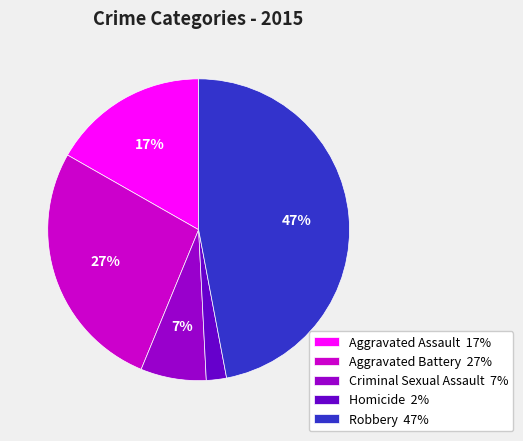

How many segments does this pie chart have?

5